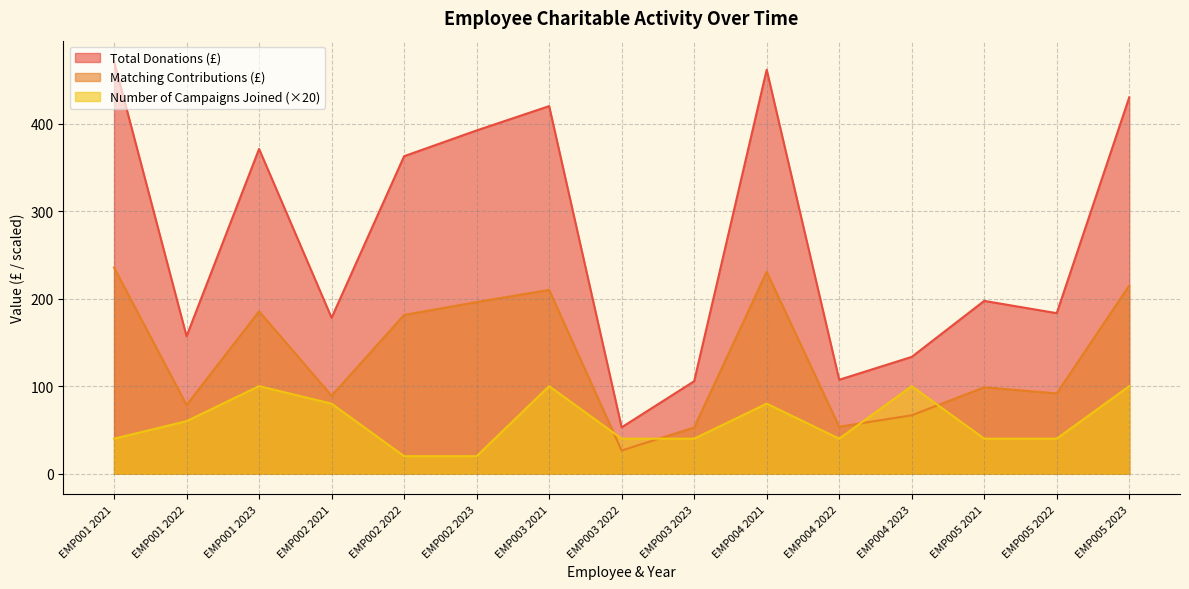

What is the total value across all series at EMP002 2023?

608.2